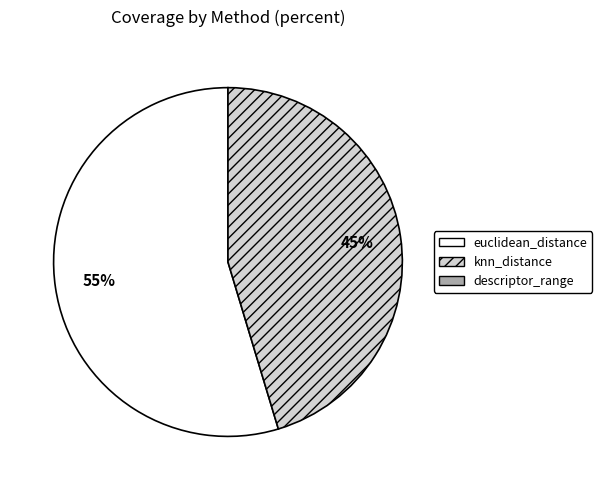

Is there a majority slice in this chart?

Yes